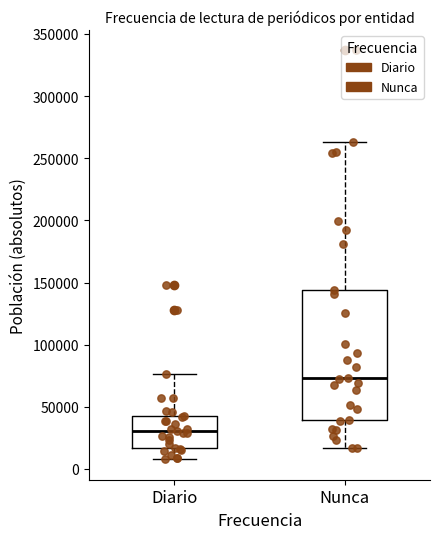

Reading left to right, transcribe this box plot: for each box, give where its median line is, the range the box spans, and where its two whiskers end, as read against the y-axis. The values are not printed on the chart, so give them approximately, as read against the axis.

Diario: median 30000, box 15000 to 45000, whiskers 10000 to 75000
Nunca: median 75000, box 40000 to 145000, whiskers 15000 to 265000